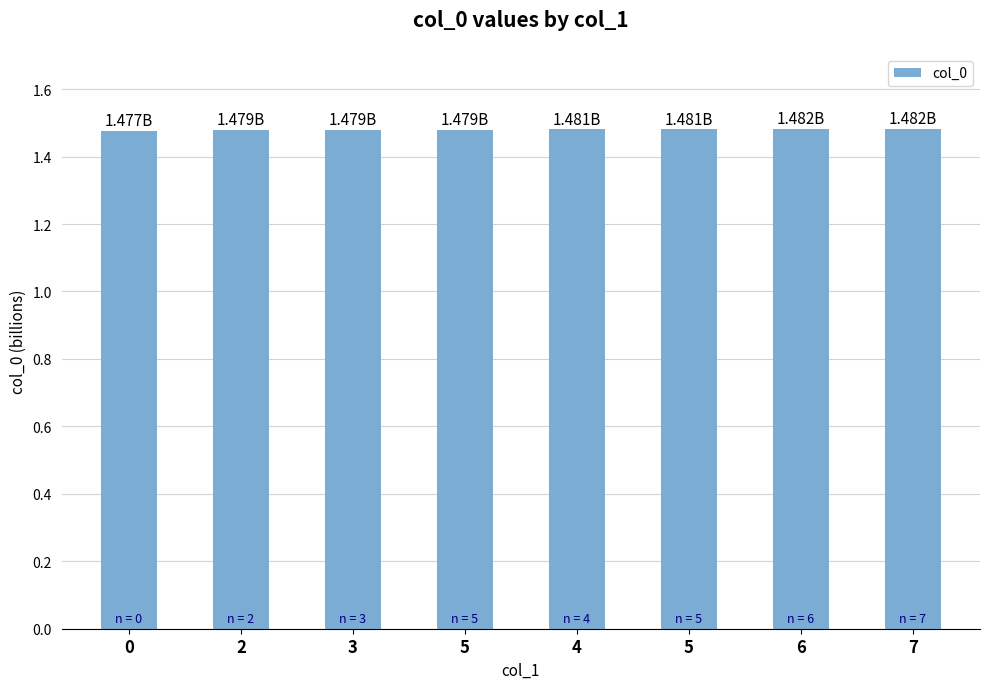

Read the value at 0.

1.5